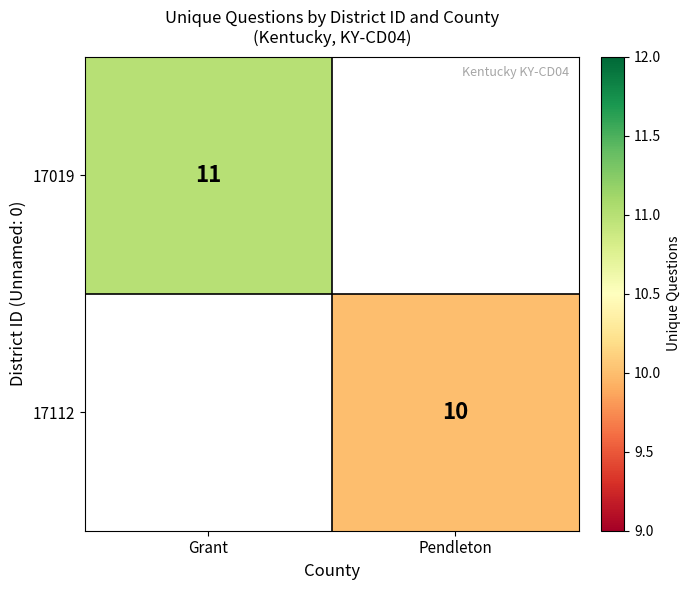

The 17019 series shows 4 at Grant. True or false?

False